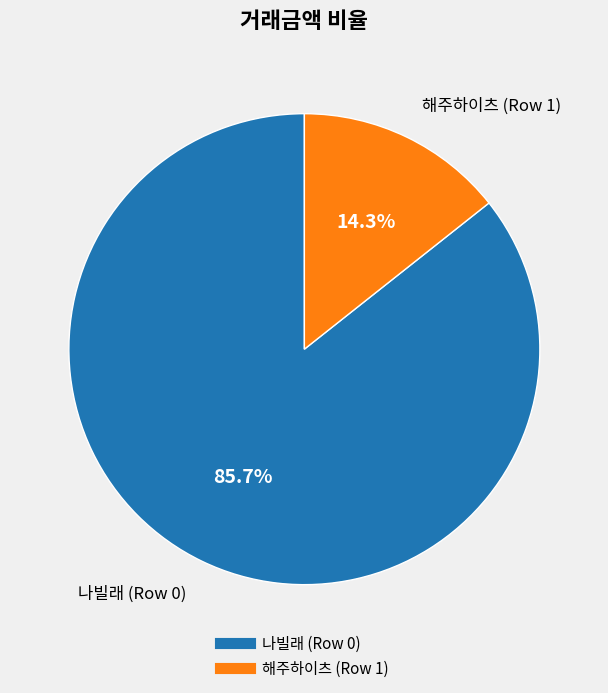

What is the smallest slice in the pie chart?

해주하이츠 (Row 1)